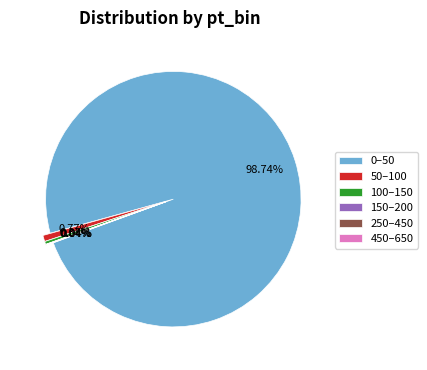

To the nearest percent, what is the average slice percentage?

17%